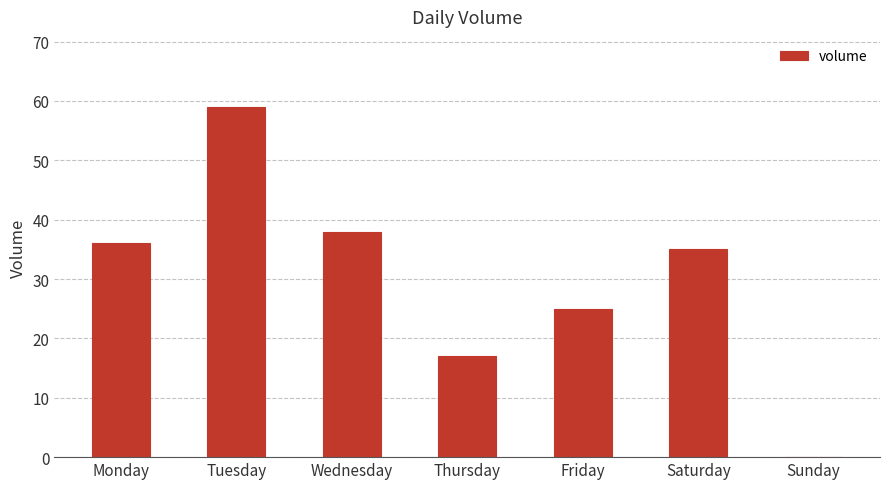

How many series are shown in this chart?

1